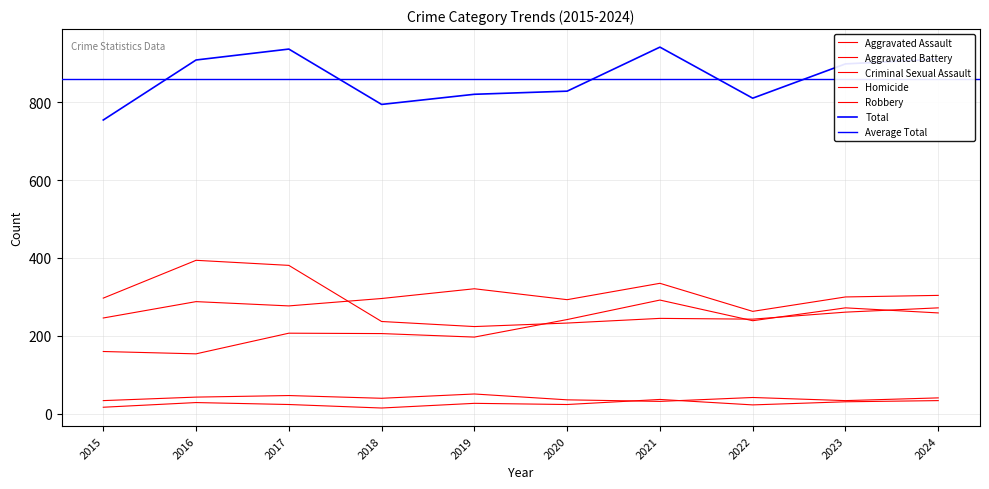

True or false: Robbery has more than 1 points higher than both neighbors.

True